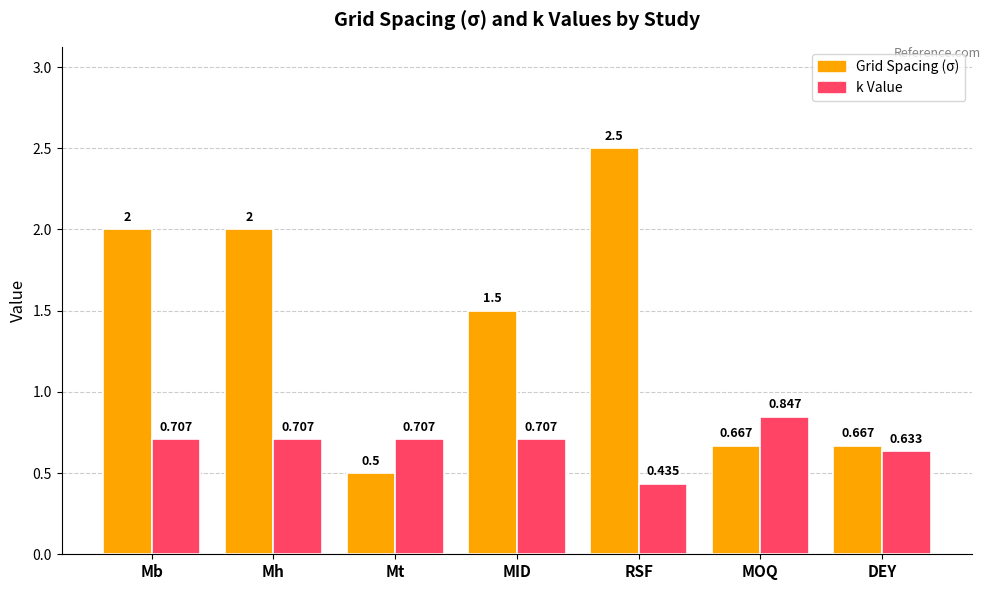

Which category has the highest value in the k Value series?

MOQ